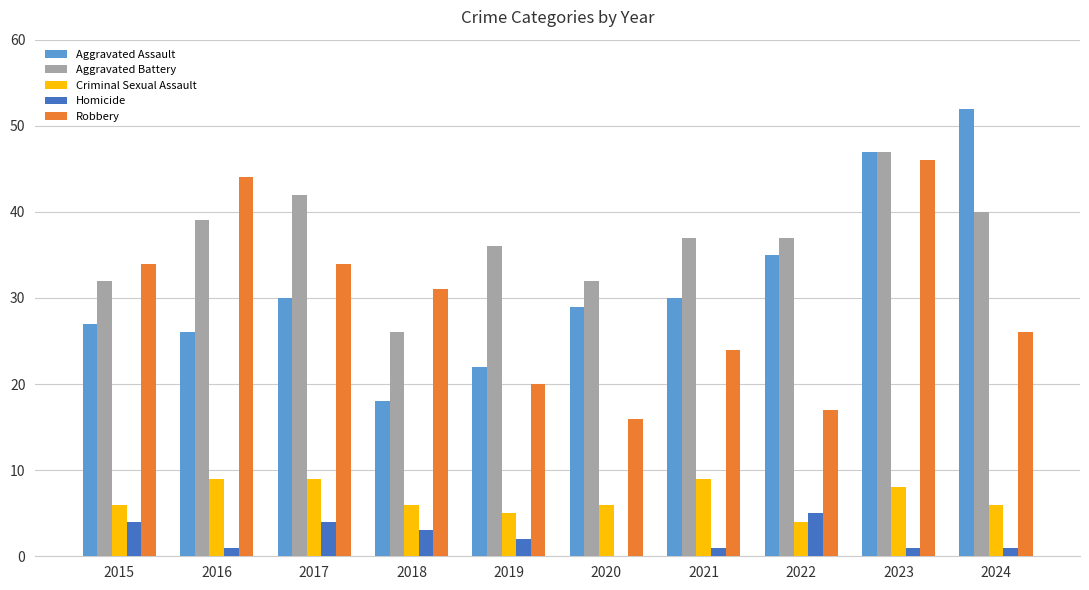

True or false: Robbery has a value of 83 at 2023.

False